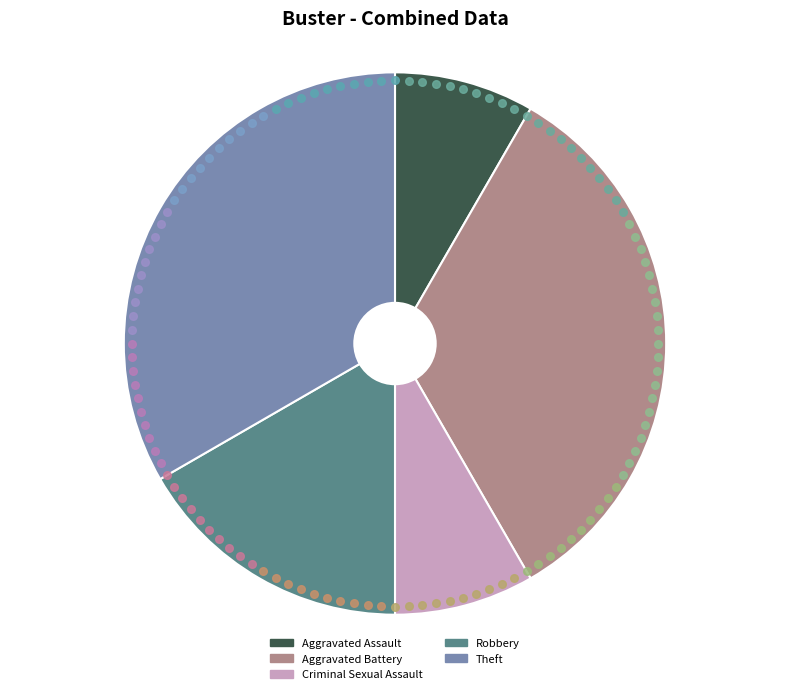

True or false: Theft accounts for 47% of the total.

False